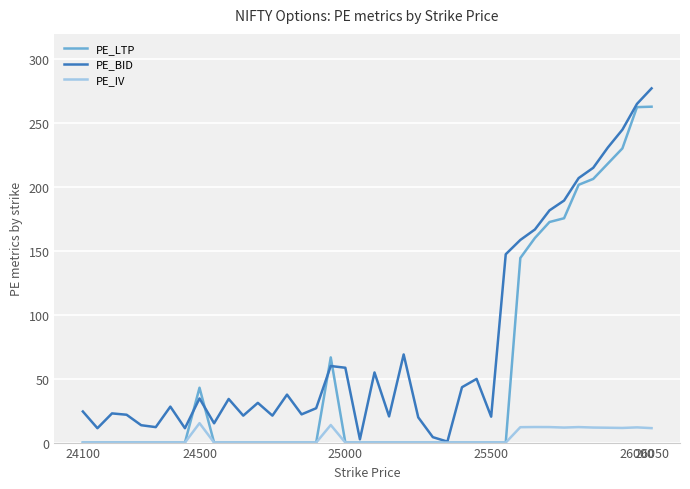

Rank the series by their average value, from lowest to highest.

PE_IV, PE_LTP, PE_BID